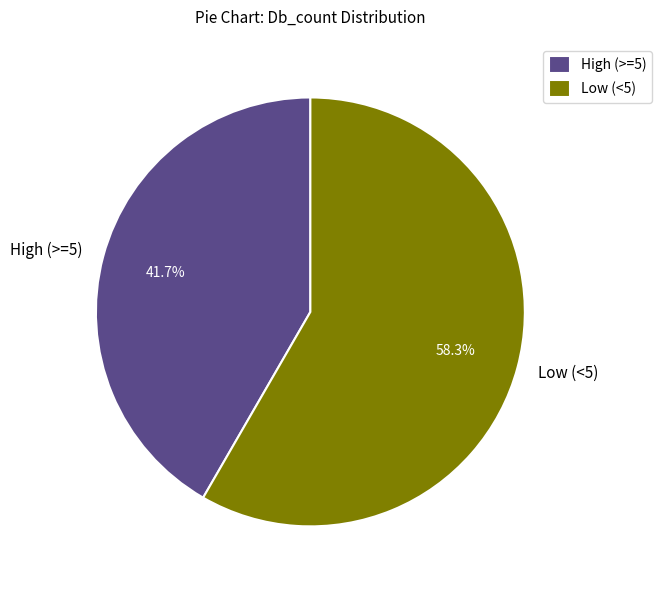

Rank the categories by value from lowest to highest.

High (>=5), Low (<5)